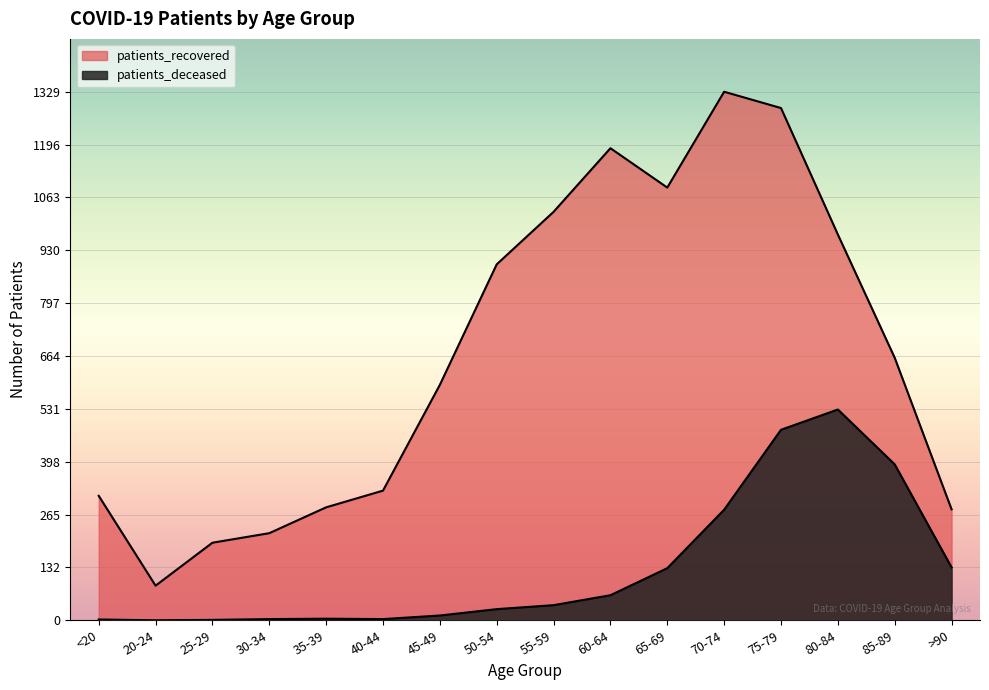

Between 30-34 and 65-69, which series saw the biggest shift?

patients_recovered